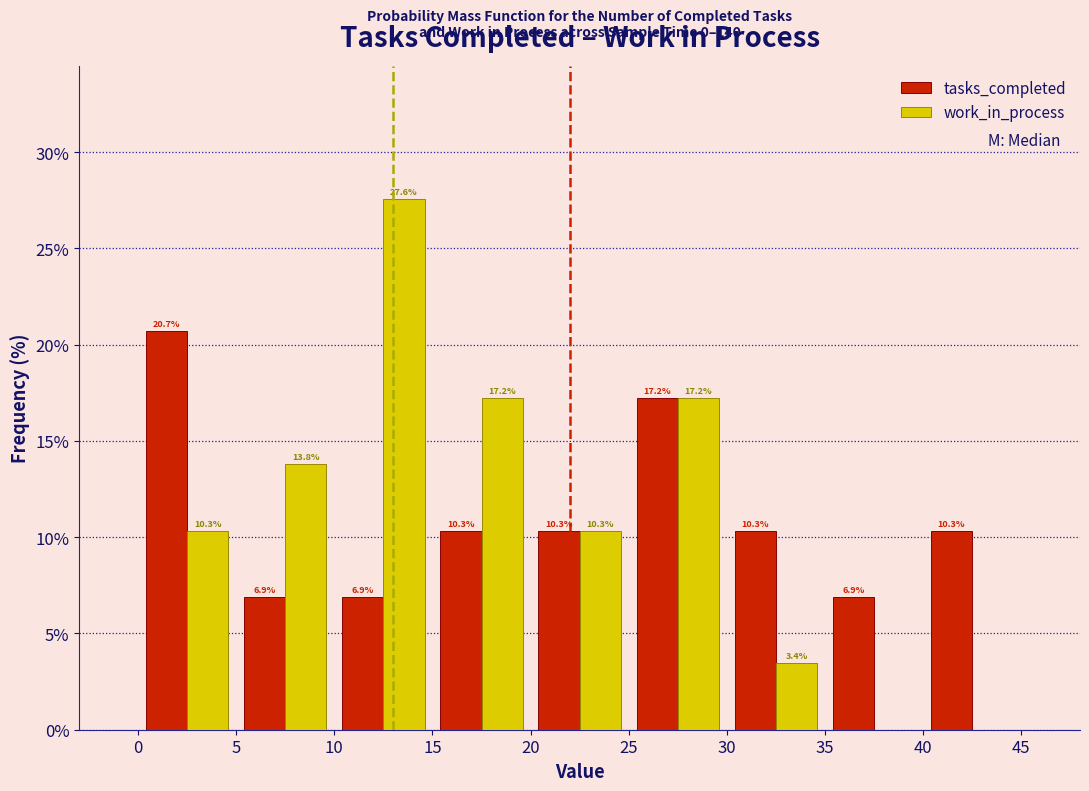

In the work_in_process series, which range on the x-axis has the tallest bar?

10 to 15